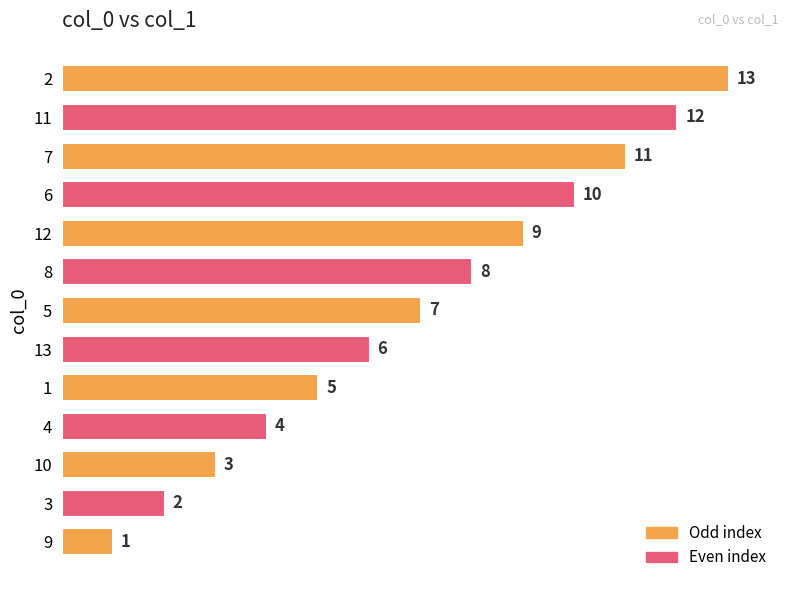

Approximately how many times larger is the value at 12 compared to 2?

0.7